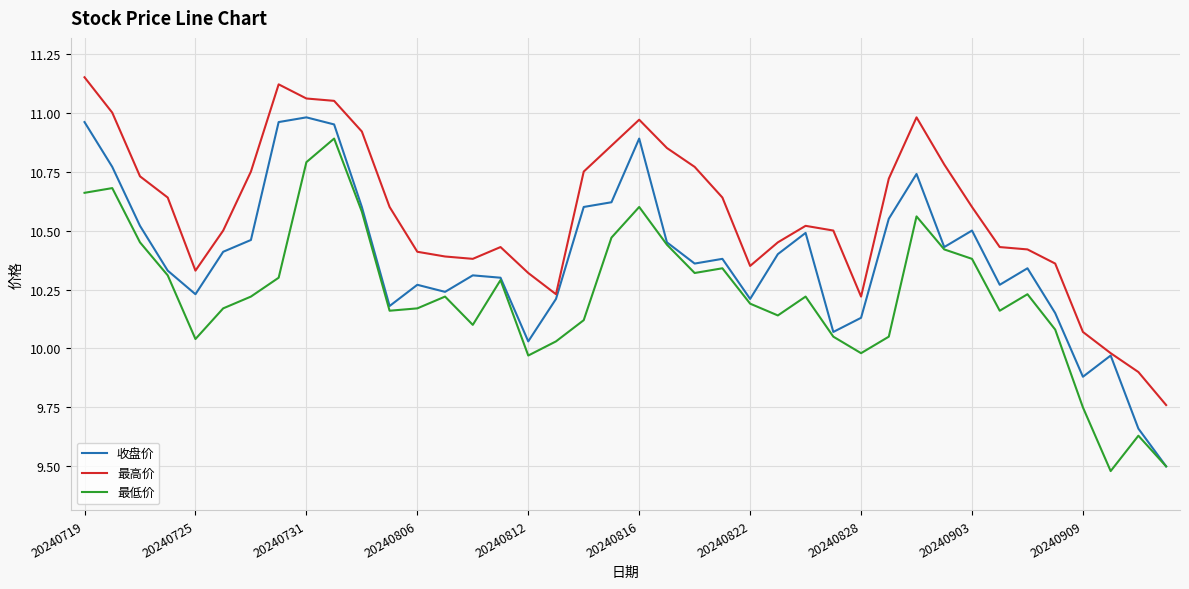

Which series has the largest total across all categories?

最高价